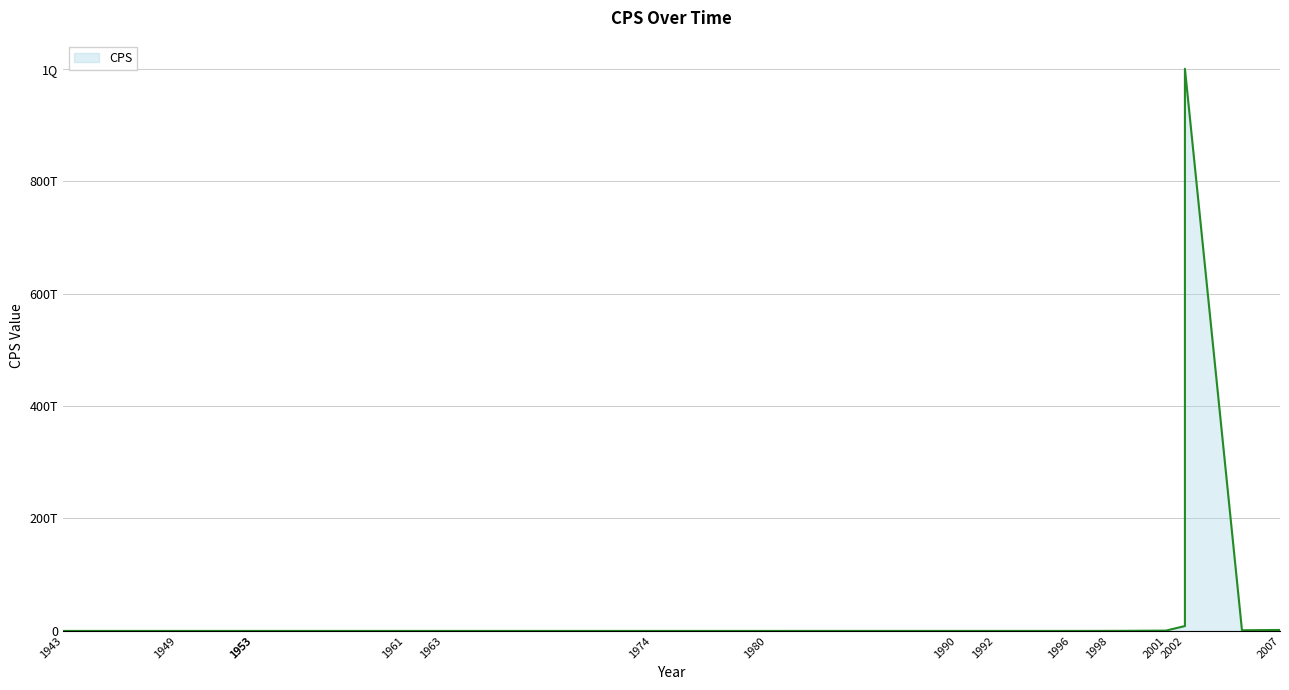

List the labels in order of value, smallest first.

1943, 1951, 1946, 1953, 1953, 1949, 1953, 1961, 1957, 1963, 1963, 1976, 1980, 1981, 1967, 1974, 1990, 1990, 1992, 1994, 1996, 1997, 1998, 1999, 2001, 2005, 2007, 2002, 2002